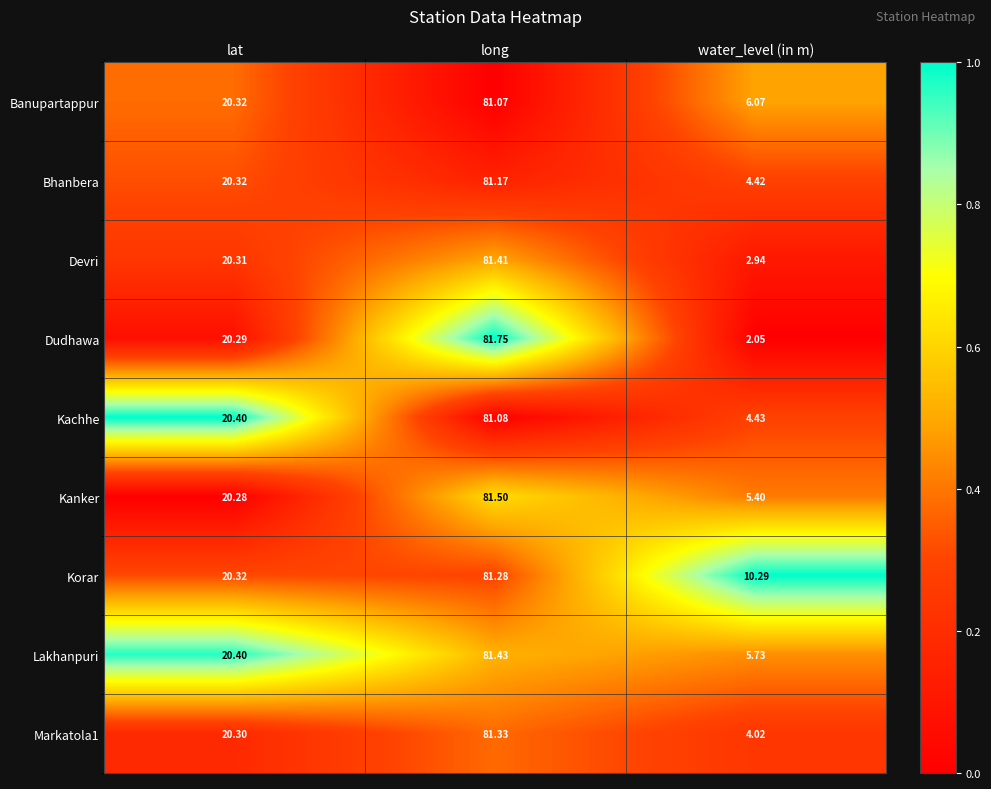

List the labels in order of Korar value, largest first.

long, lat, water_level (in m)